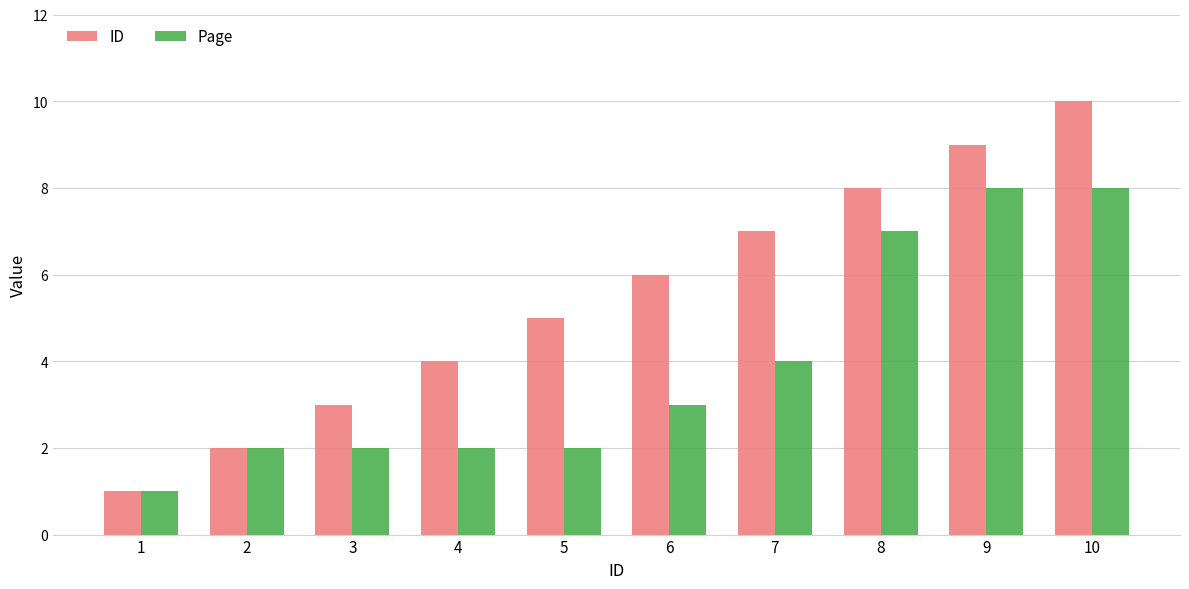

Rank the series by their maximum value, from lowest to highest.

Page, ID